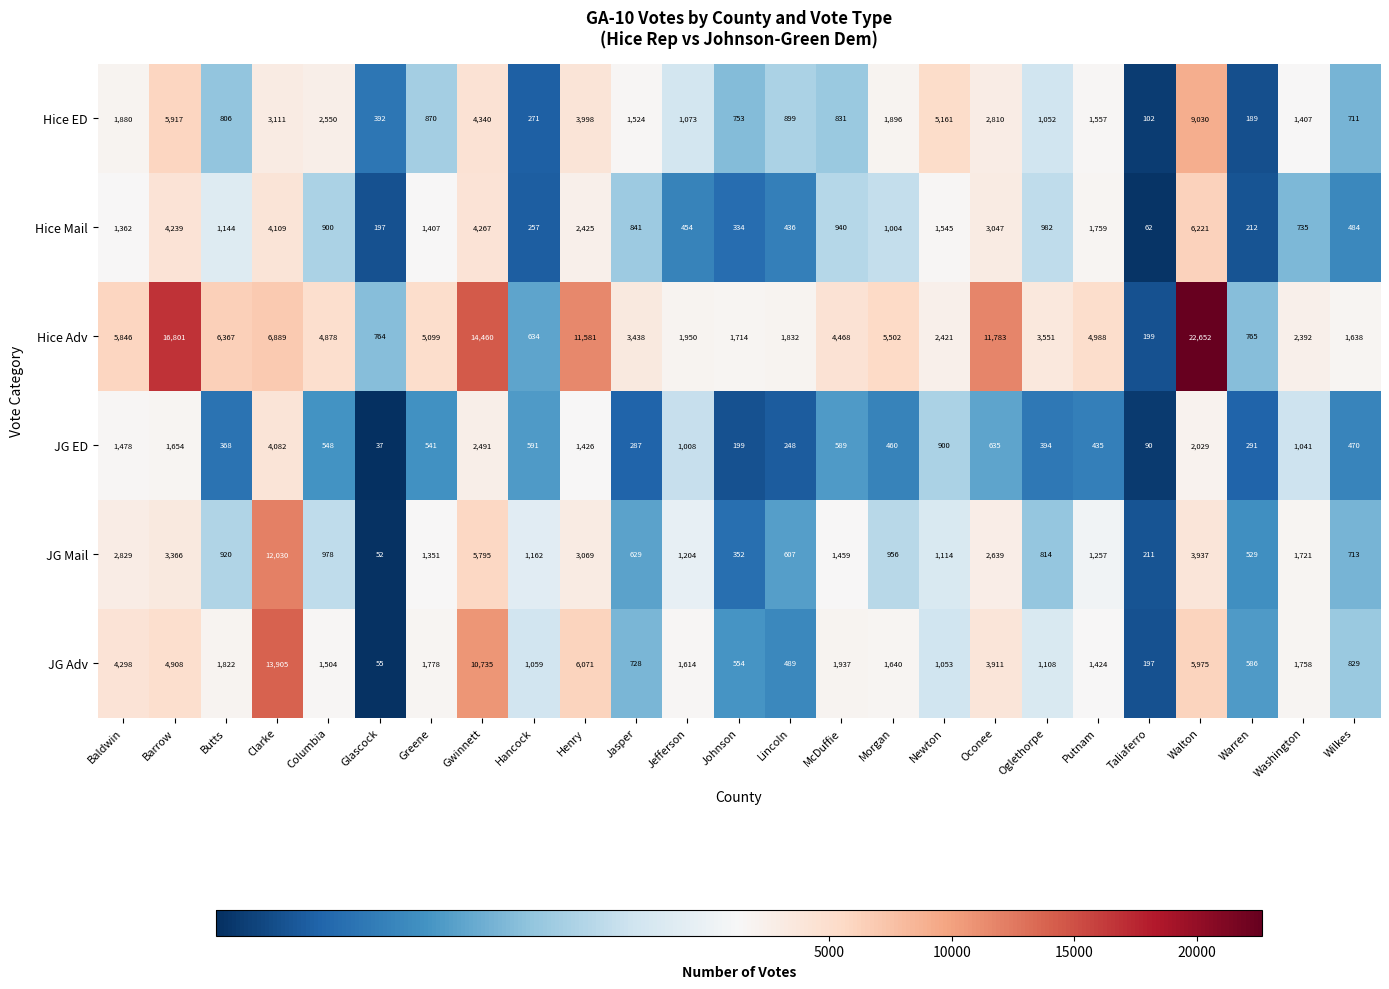

What is the average value of the JG Adv series?

2798